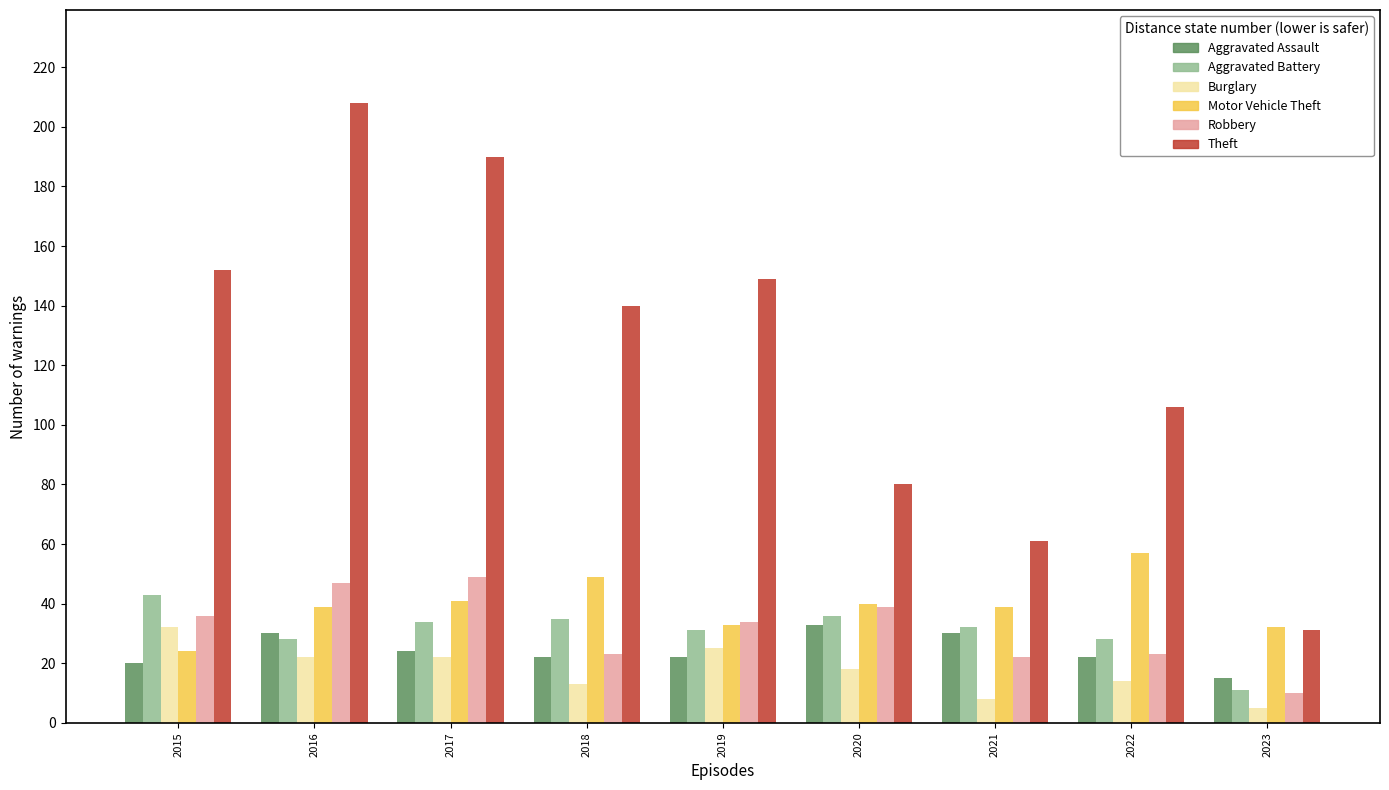

How many distinct data groups are displayed?

6